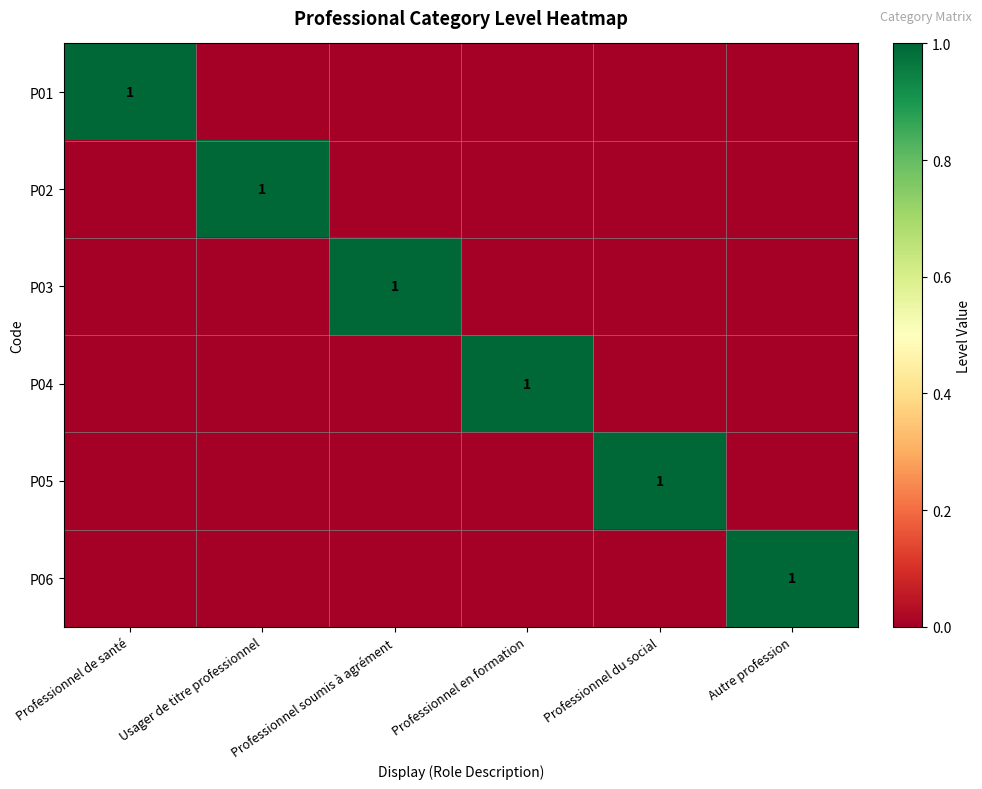

Is it true that P05 equals 0 at Professionnel du social?

False